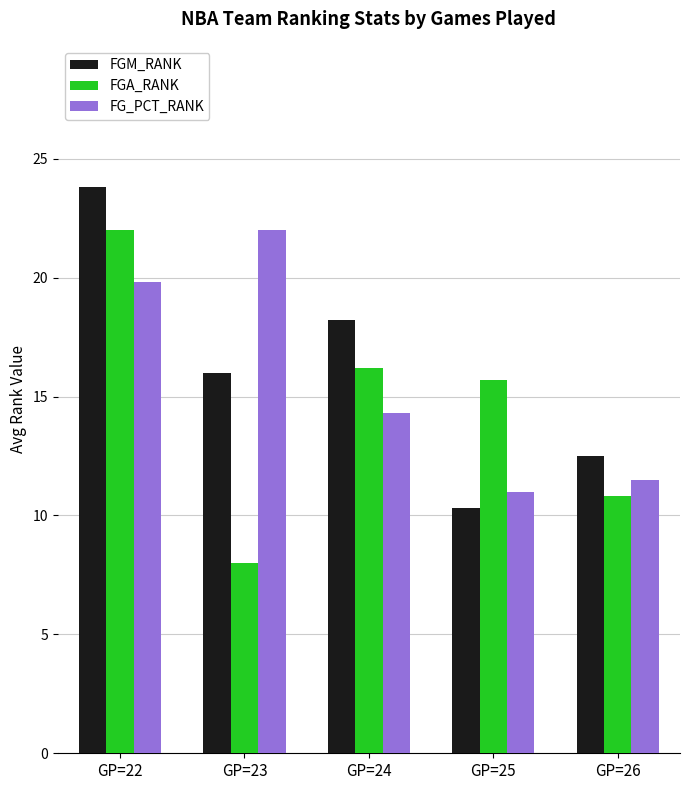

The FGM_RANK series shows 16.0 at GP=23. True or false?

True